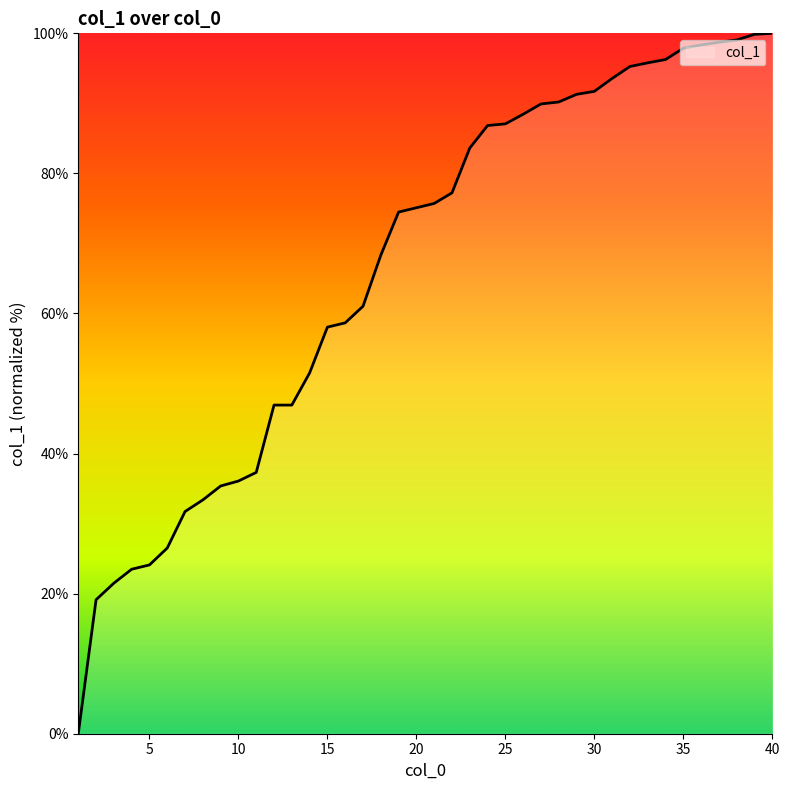

How many categories are shown in the chart?

40